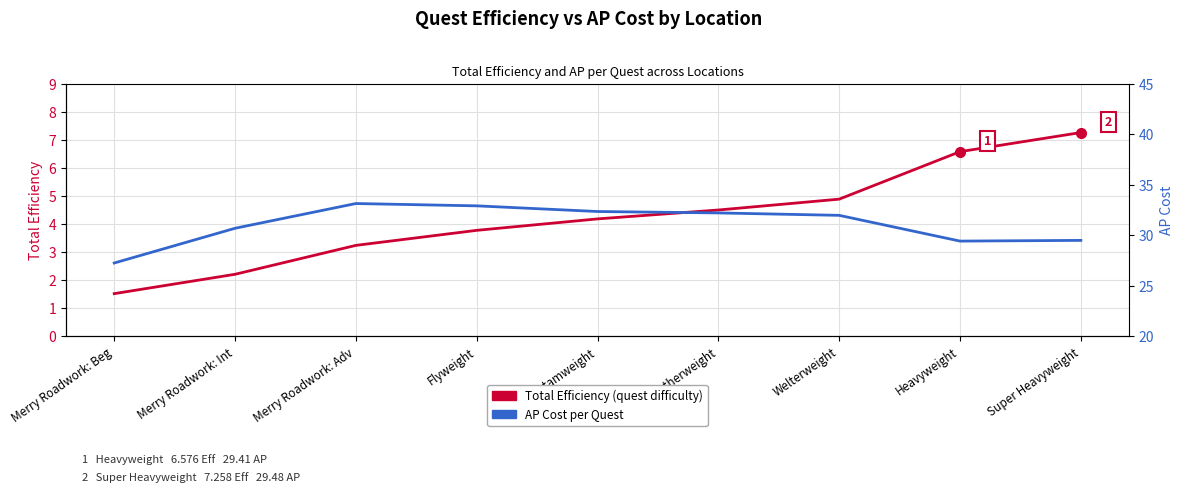

Where is the first local maximum for AP Cost?

Merry Roadwork: Adv